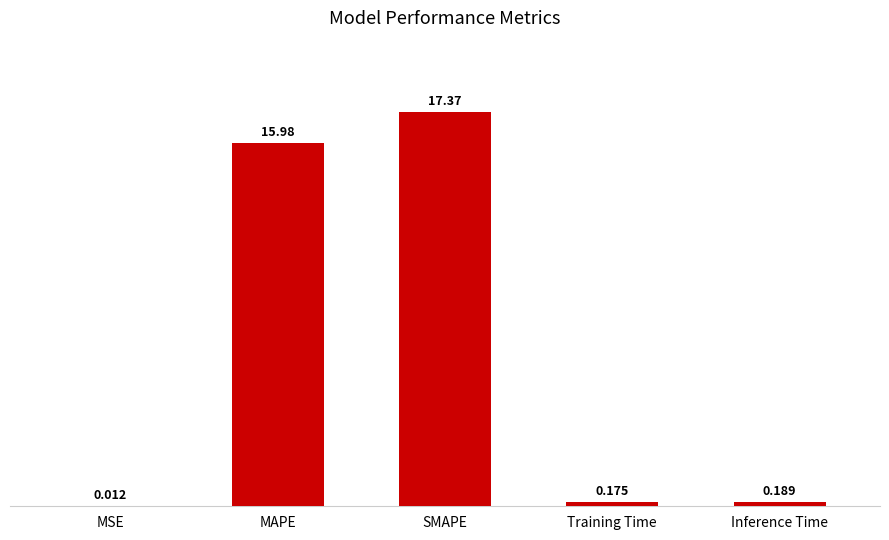

Which category has the highest value across all series?

SMAPE